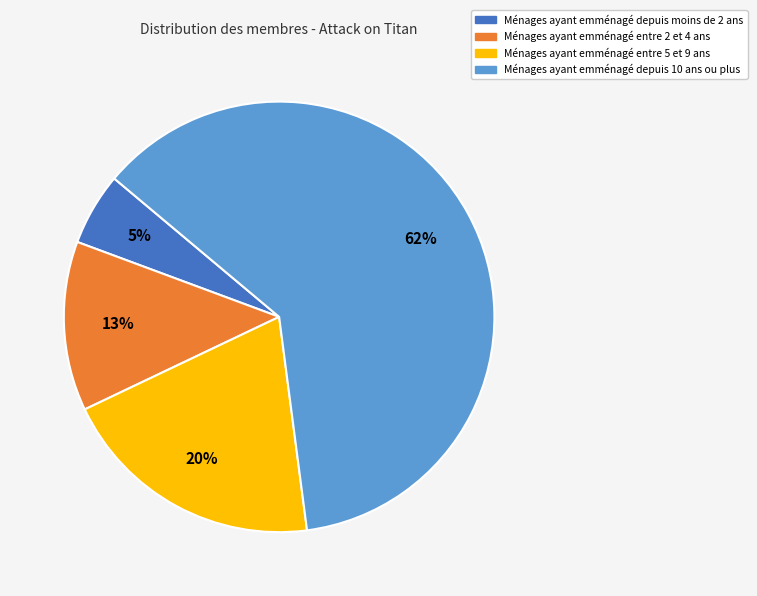

To the nearest percent, what is the average slice percentage?

25%